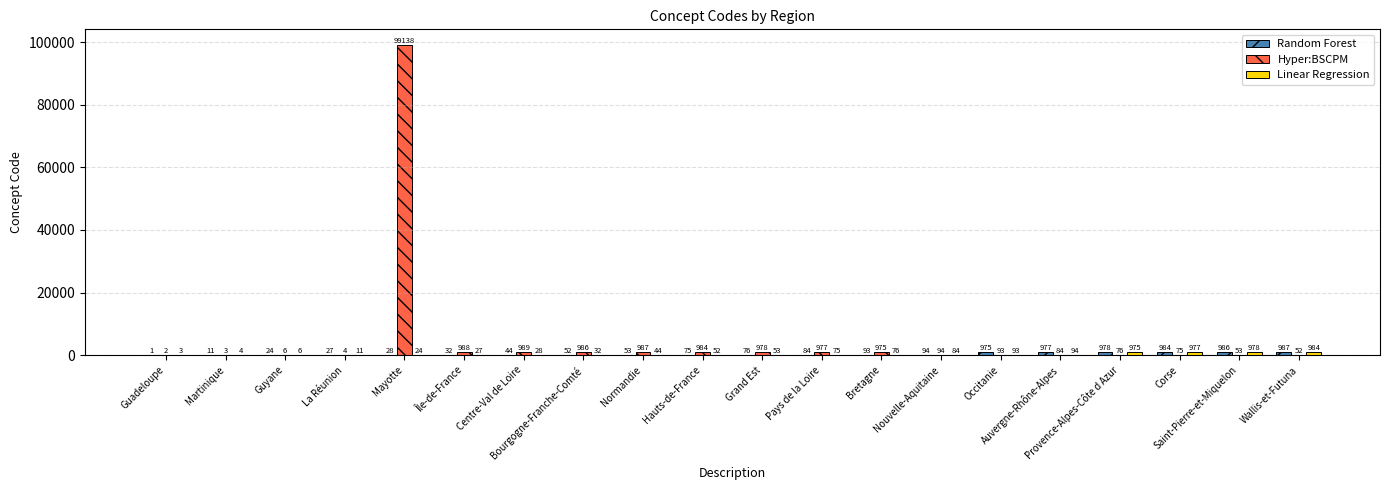

How many groups of bars are there?

20